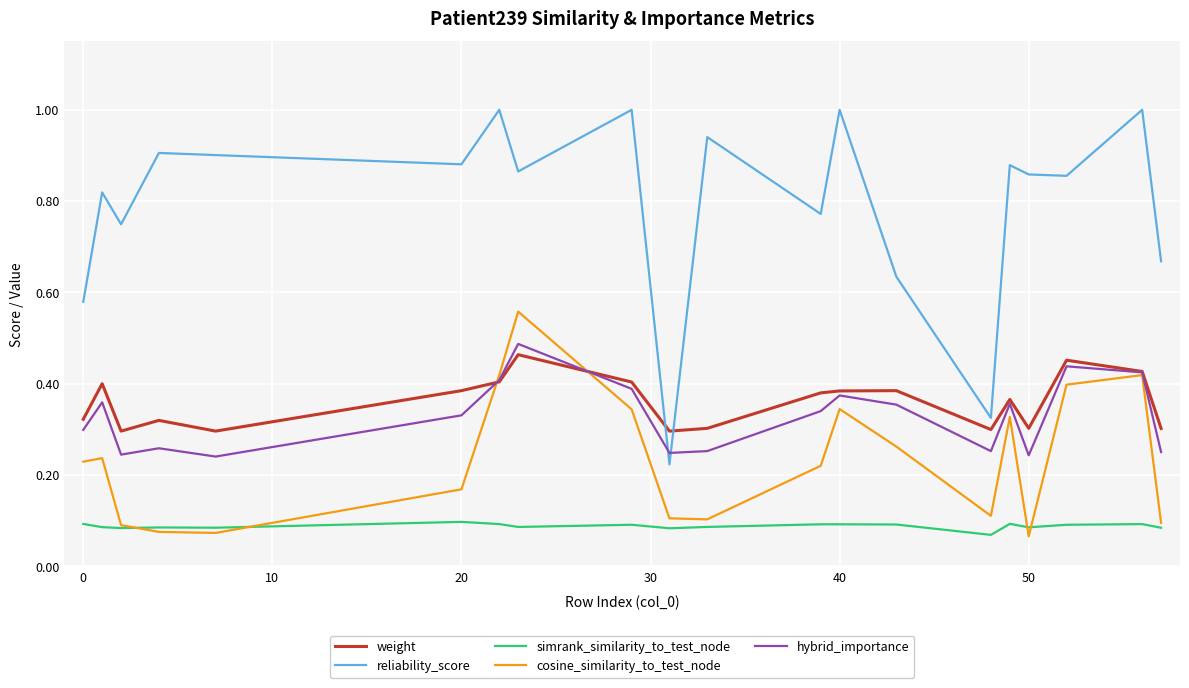

In simrank_similarity_to_test_node, how many points are lower than both neighbors (excluding endpoints)?

6